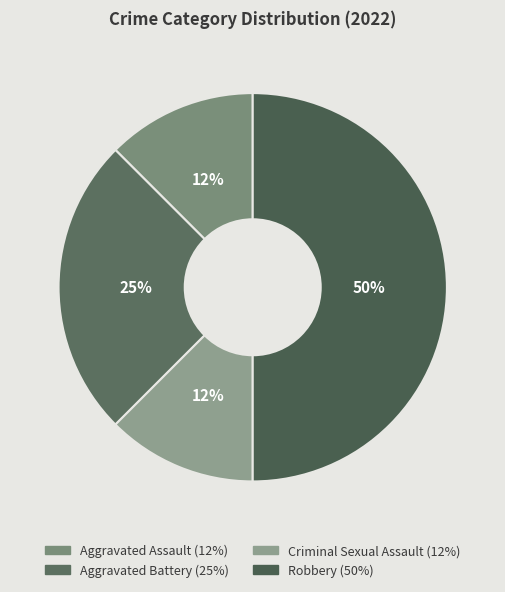

How many segments does this pie chart have?

4